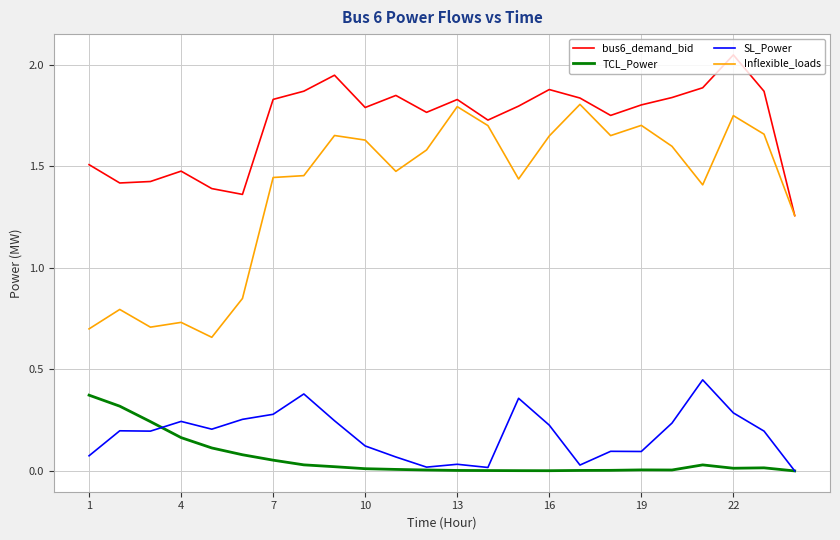

What are all the series names shown in the legend?

bus6_demand_bid, TCL_Power, SL_Power, Inflexible_loads